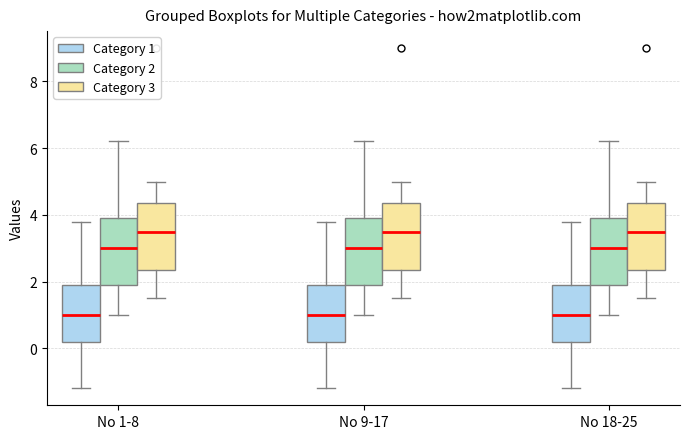

Reading left to right, read every box against the y-axis: the position of its median line, the range the box covers, and the ends of its whiskers. The values are not printed on the chart, so give them approximately, as read against the axis.

No 1-8 (Category 1): median 1.0, box 0.2 to 2.0, whiskers -1.2 to 3.8
No 1-8 (Category 2): median 3.0, box 2.0 to 4.0, whiskers 1.0 to 6.2
No 1-8 (Category 3): median 3.6, box 2.4 to 4.4, whiskers 1.6 to 5.0
No 9-17 (Category 1): median 1.0, box 0.2 to 2.0, whiskers -1.2 to 3.8
No 9-17 (Category 2): median 3.0, box 2.0 to 4.0, whiskers 1.0 to 6.2
No 9-17 (Category 3): median 3.6, box 2.4 to 4.4, whiskers 1.6 to 5.0
No 18-25 (Category 1): median 1.0, box 0.2 to 2.0, whiskers -1.2 to 3.8
No 18-25 (Category 2): median 3.0, box 2.0 to 4.0, whiskers 1.0 to 6.2
No 18-25 (Category 3): median 3.6, box 2.4 to 4.4, whiskers 1.6 to 5.0